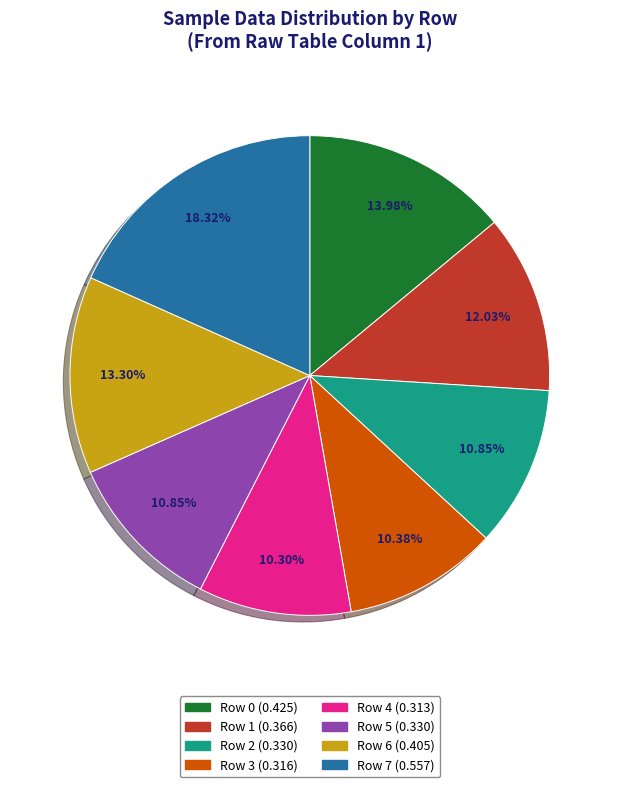

Is there any slice that represents more than half of the pie?

No